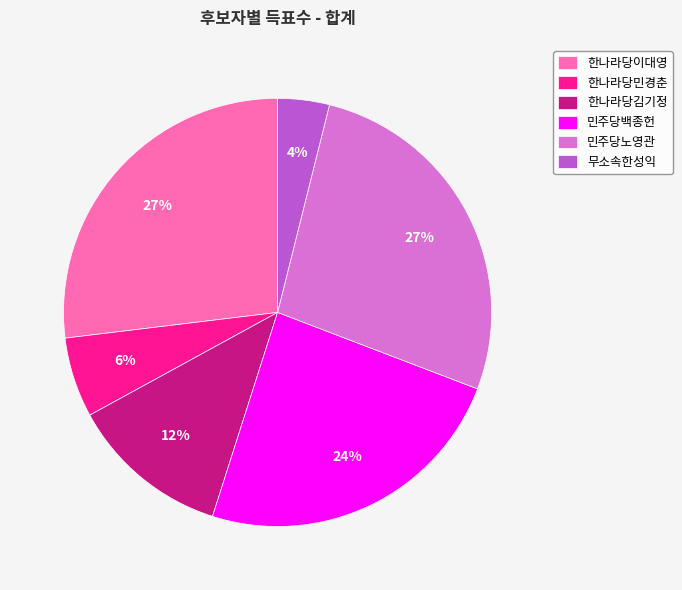

Which category has the smallest portion of the pie?

무소속한성익